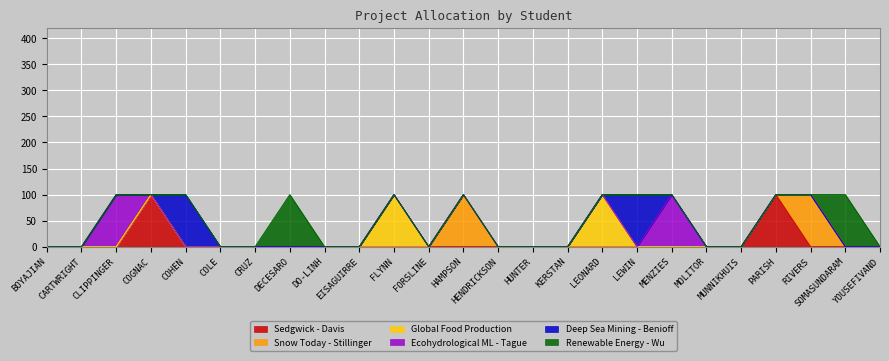

Reading left to right, transcribe all the data shown in this chart.

Sedgwick - Davis: 0	0	0	100	0	0	0	0	0	0	0	0	0	0	0	0	0	0	0	0	0	100	0	0	0
Snow Today - Stillinger: 0	0	0	0	0	0	0	0	0	0	0	0	100	0	0	0	0	0	0	0	0	0	100	0	0
Global Food Production: 0	0	0	0	0	0	0	0	0	0	100	0	0	0	0	0	100	0	0	0	0	0	0	0	0
Ecohydrological ML - Tague: 0	0	100	0	0	0	0	0	0	0	0	0	0	0	0	0	0	0	100	0	0	0	0	0	0
Deep Sea Mining - Benioff: 0	0	0	0	100	0	0	0	0	0	0	0	0	0	0	0	0	100	0	0	0	0	0	0	0
Renewable Energy - Wu: 0	0	0	0	0	0	0	100	0	0	0	0	0	0	0	0	0	0	0	0	0	0	0	100	0